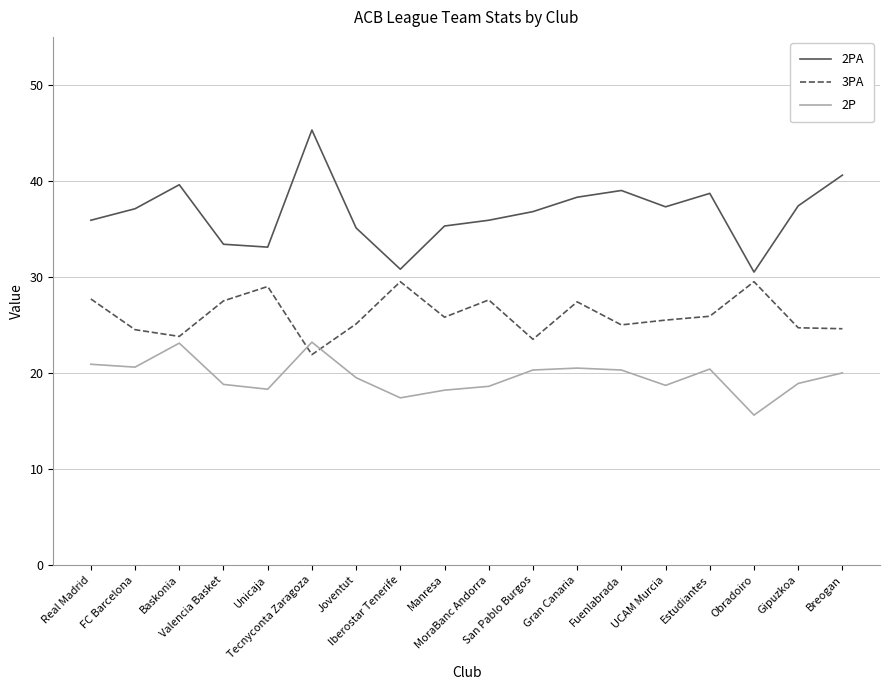

Is it true that 3PA equals 25.8 at Manresa?

True